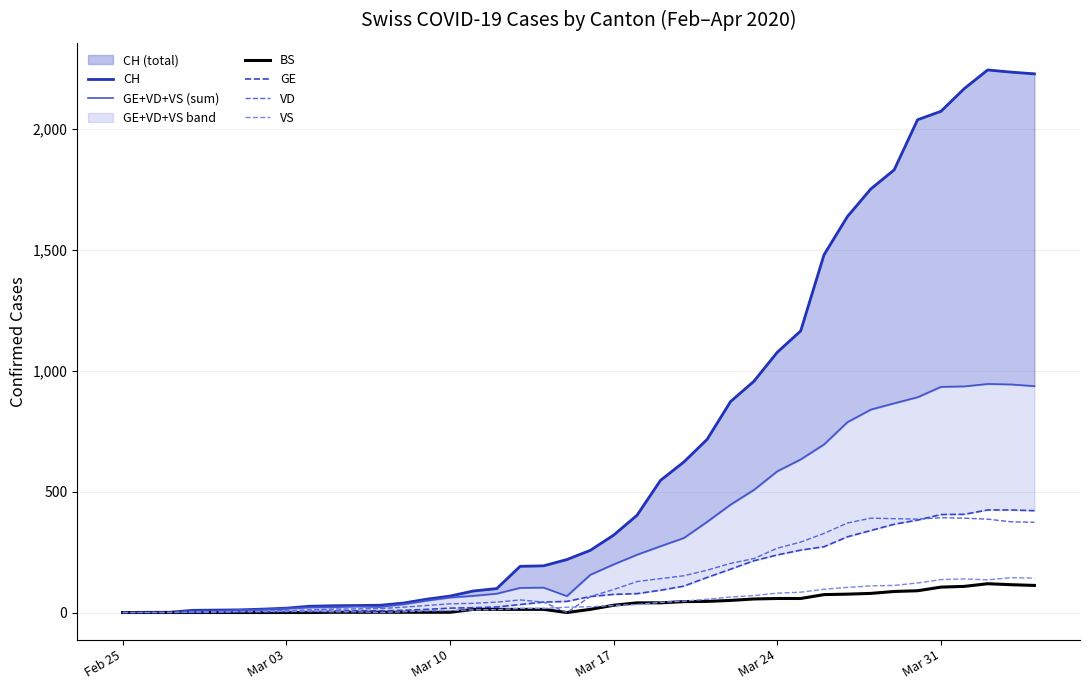

At which label does GE+VD+VS (sum) reach its minimum?

Feb 25